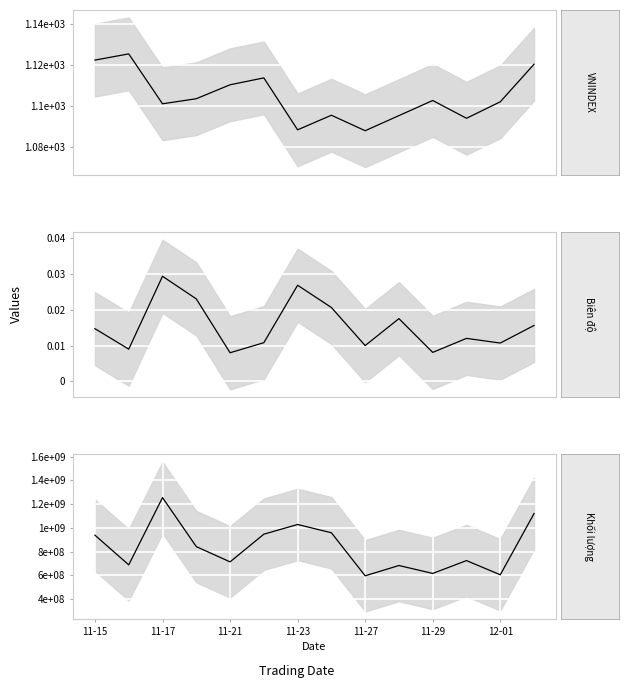

What is the difference between the highest and lowest values at 12?

603587510.0